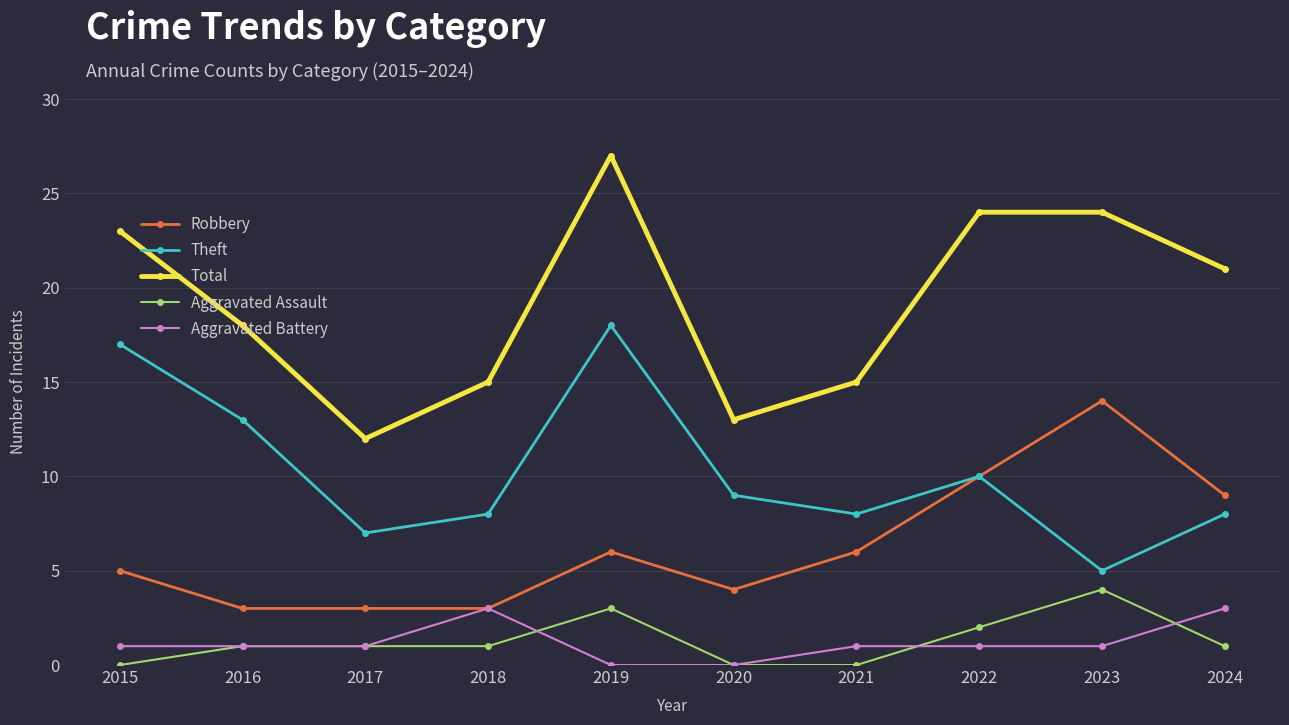

What is the difference between the Aggravated Battery values at 2024 and 2019?

3